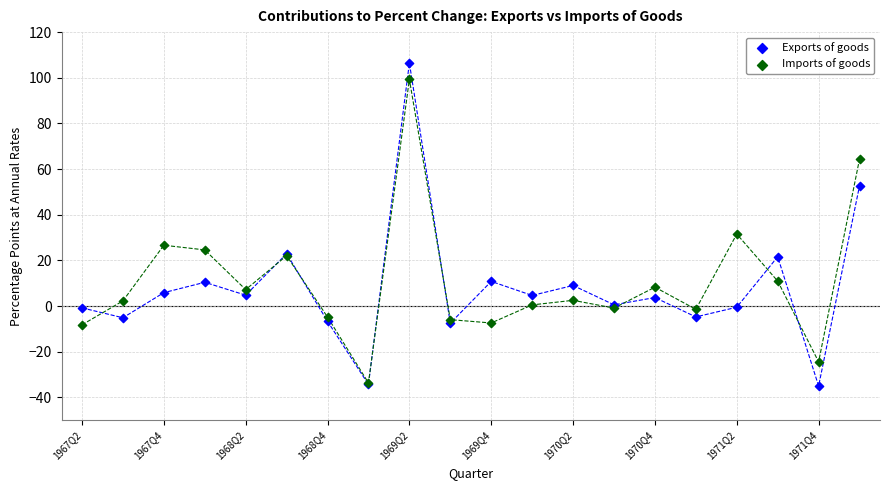

In the Exports of goods series, what Y value is closest to 35?

22.9